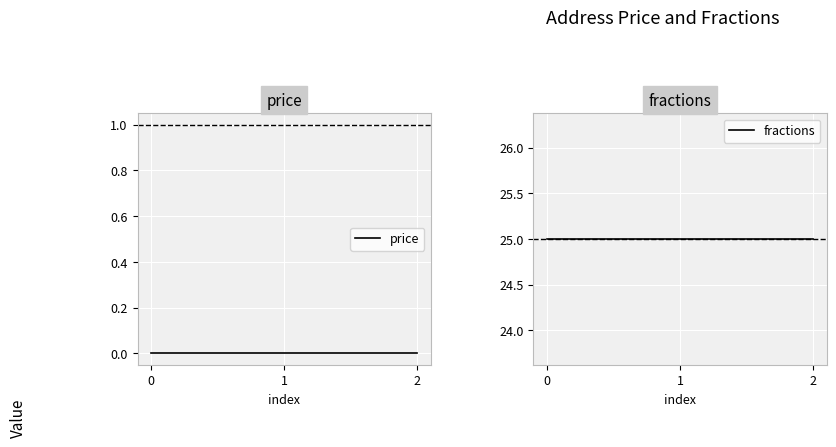

Reading left to right, list all the values displayed in this chart.

price: 0	0	0
fractions: 25	25	25